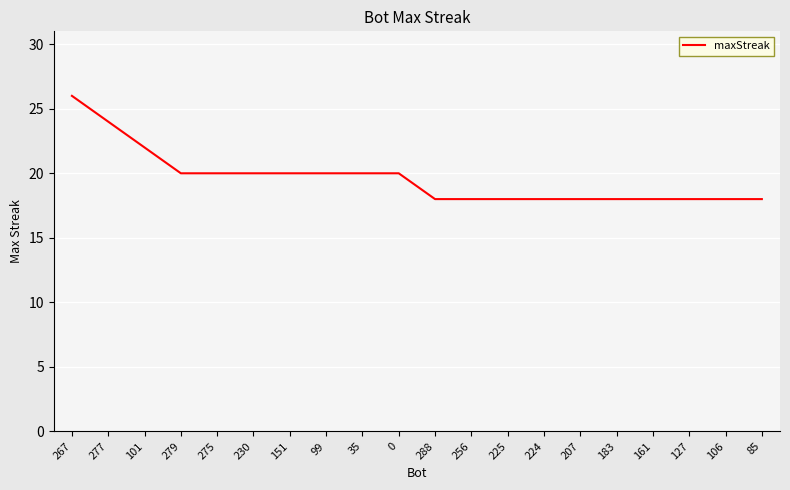

What position from the right is 0?

11